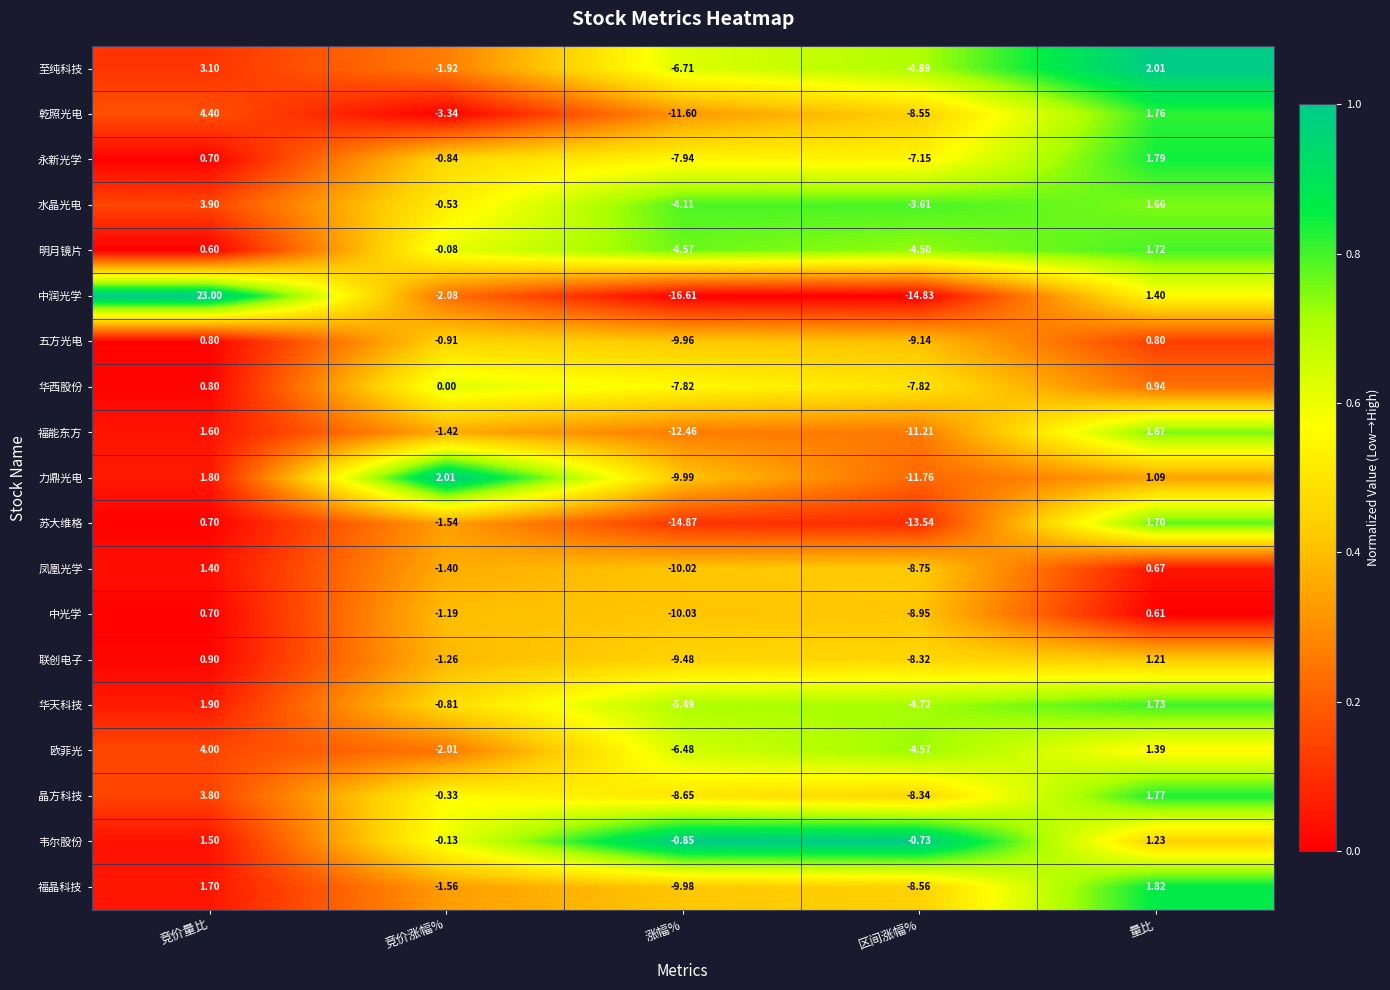

At which category is the sum across all series the highest?

竞价量比